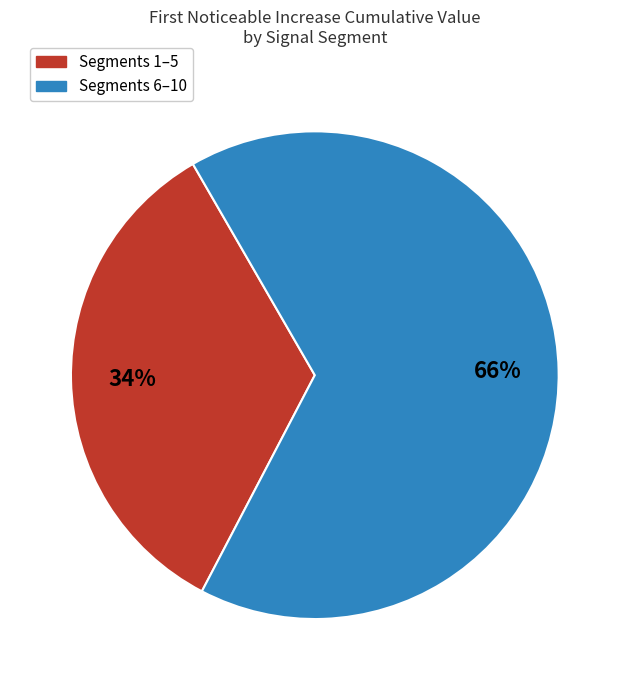

Is there a majority slice in this chart?

Yes